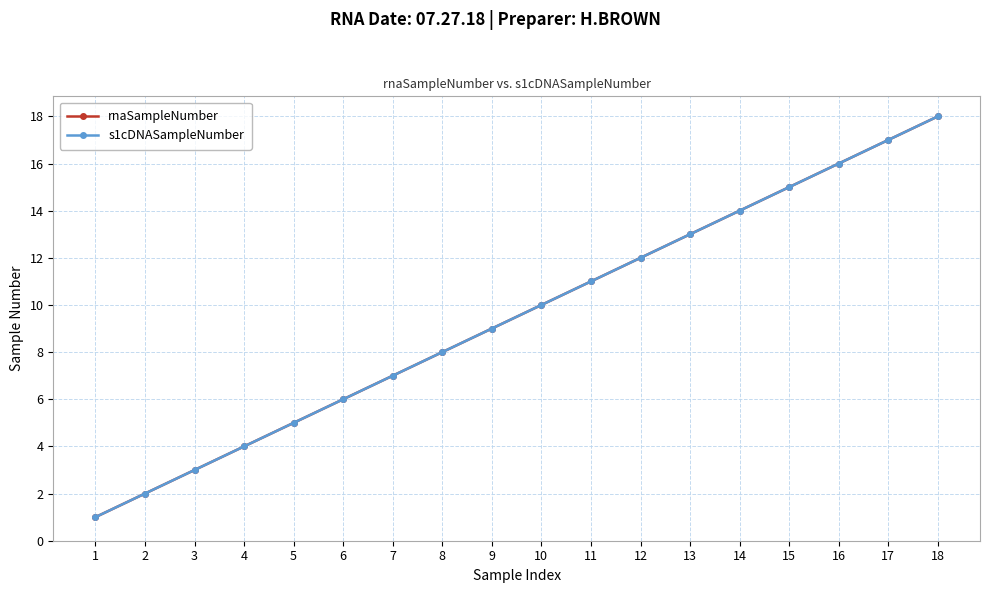

Does the chart have visible grid lines?

Yes